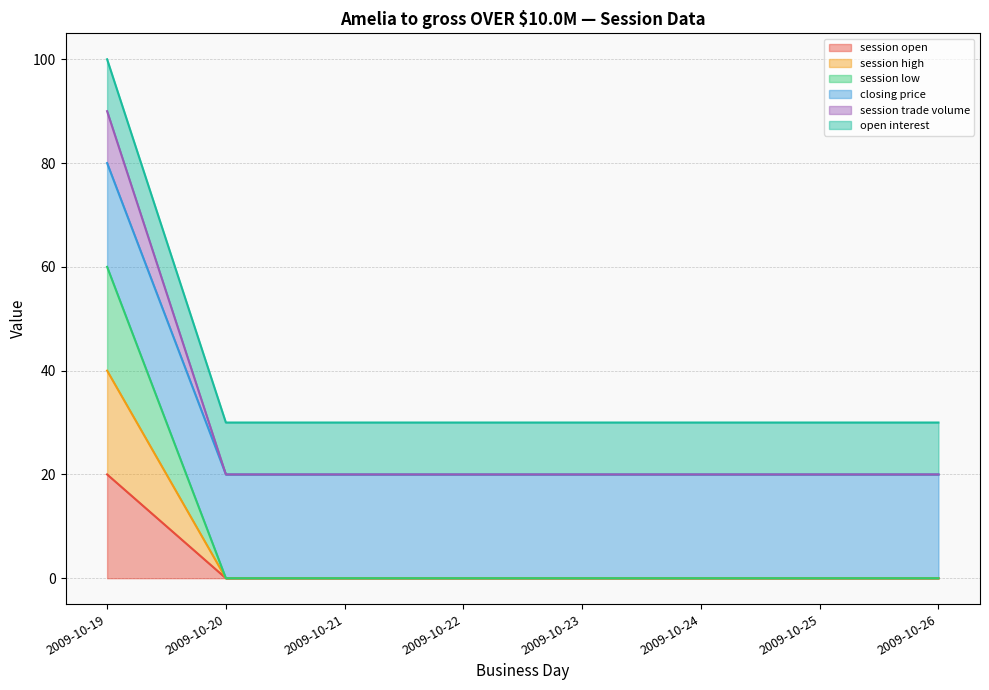

True or false: session low has more than 1 points higher than both neighbors.

False